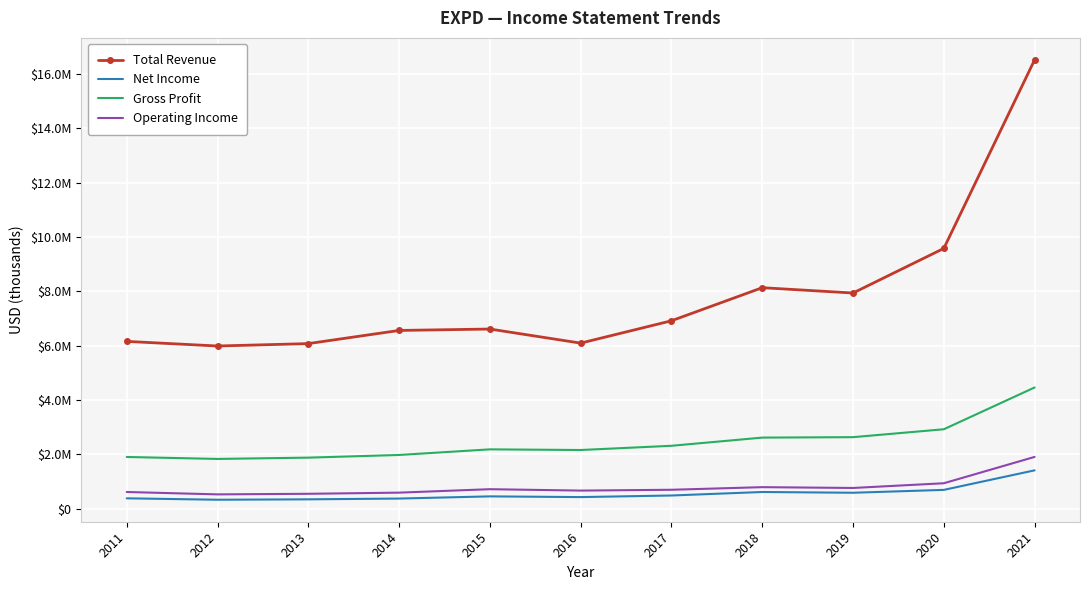

Which series has the largest total across all categories?

Total Revenue